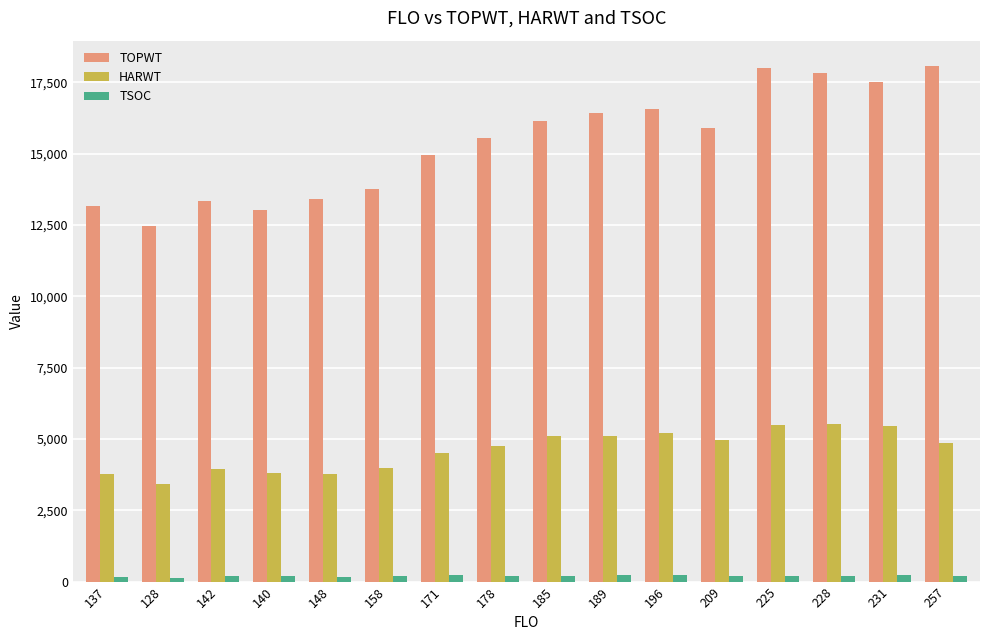

What is the sum of the TSOC values at 209 and 140?

383